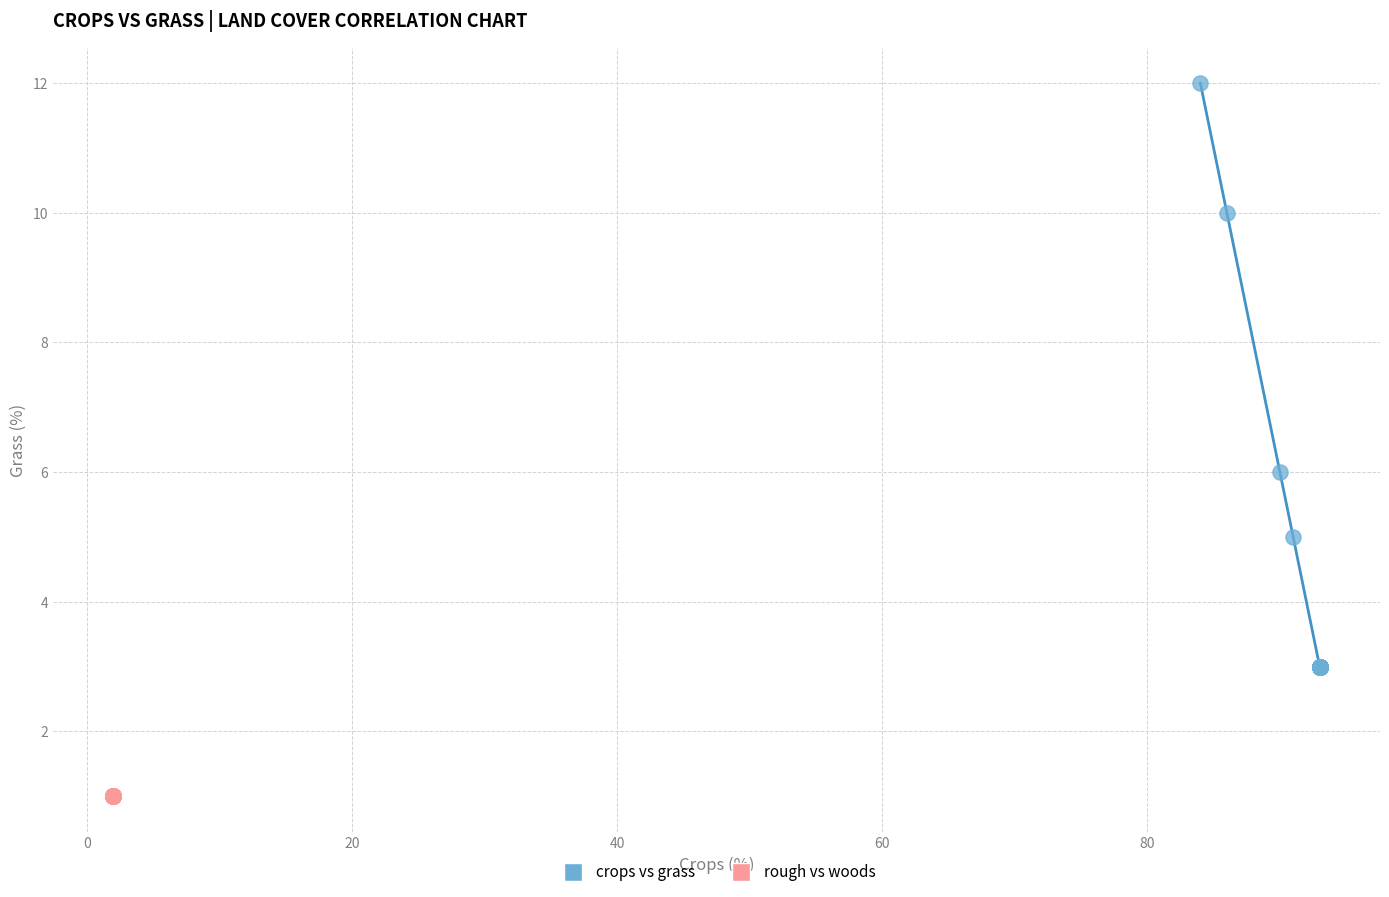

Which series contains the lowest Y value?

rough vs woods